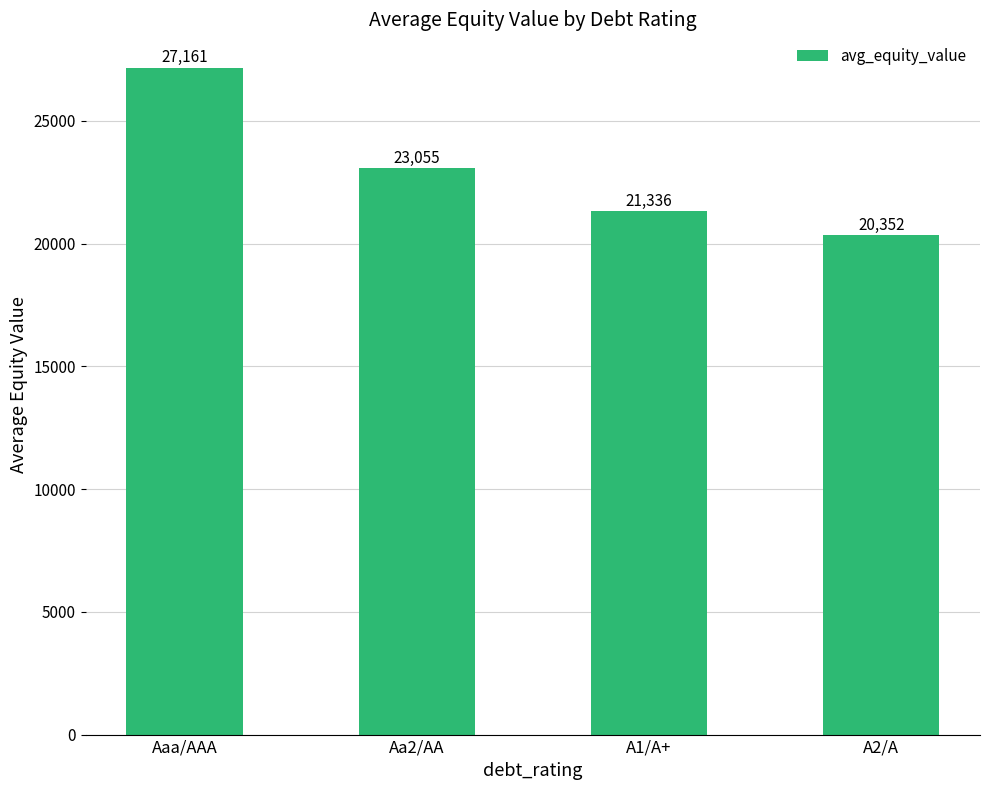

True or false: the data shows 37487.2 at Aaa/AAA.

False